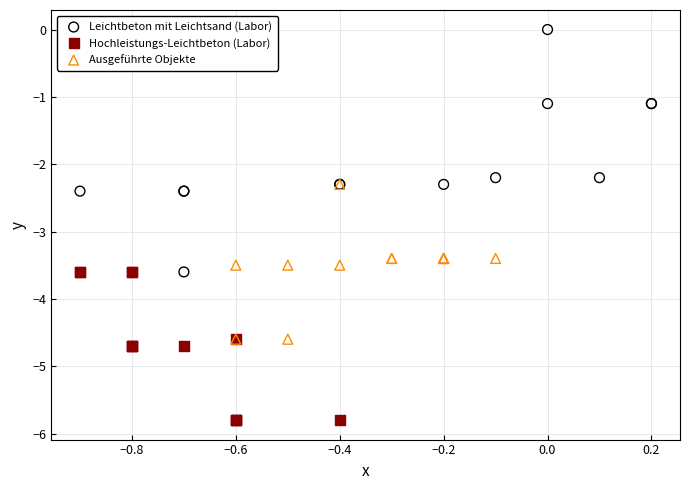

Which series contains the highest Y value?

Leichtbeton mit Leichtsand (Labor)